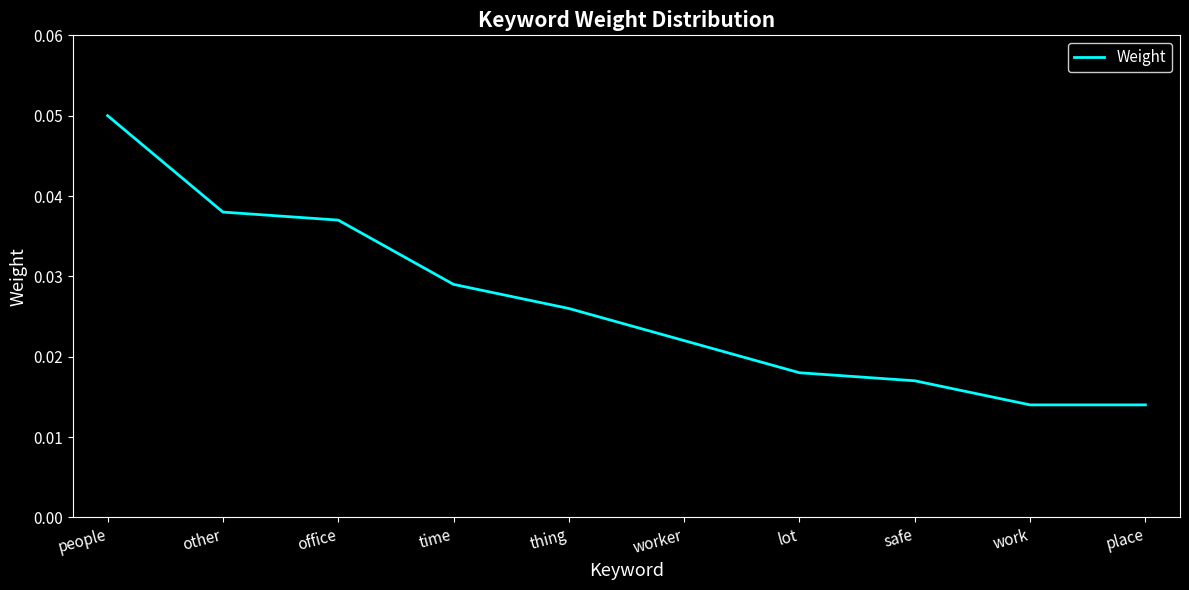

What position from the right is safe?

3